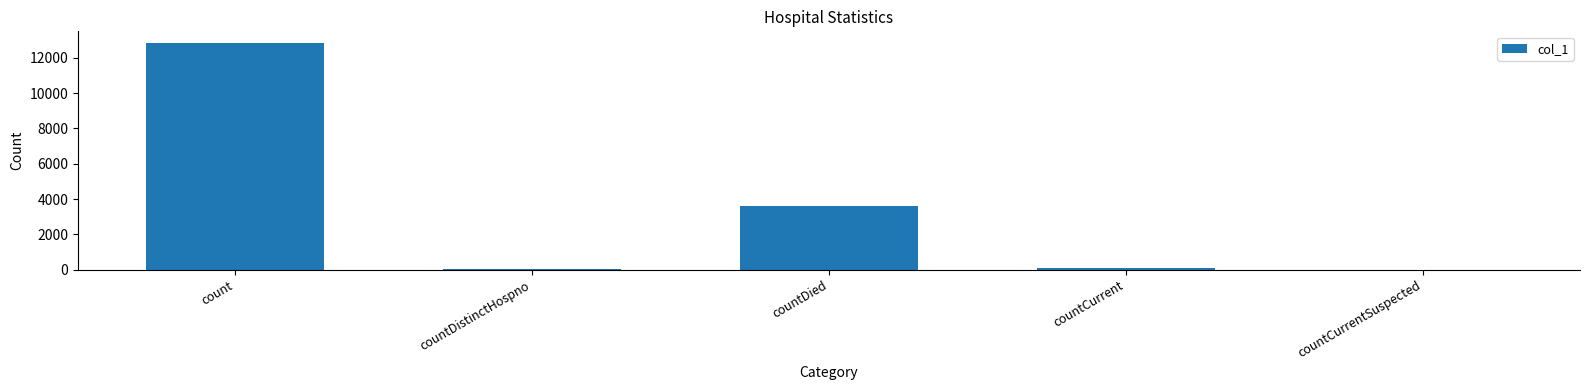

What is the greatest value displayed?

12855